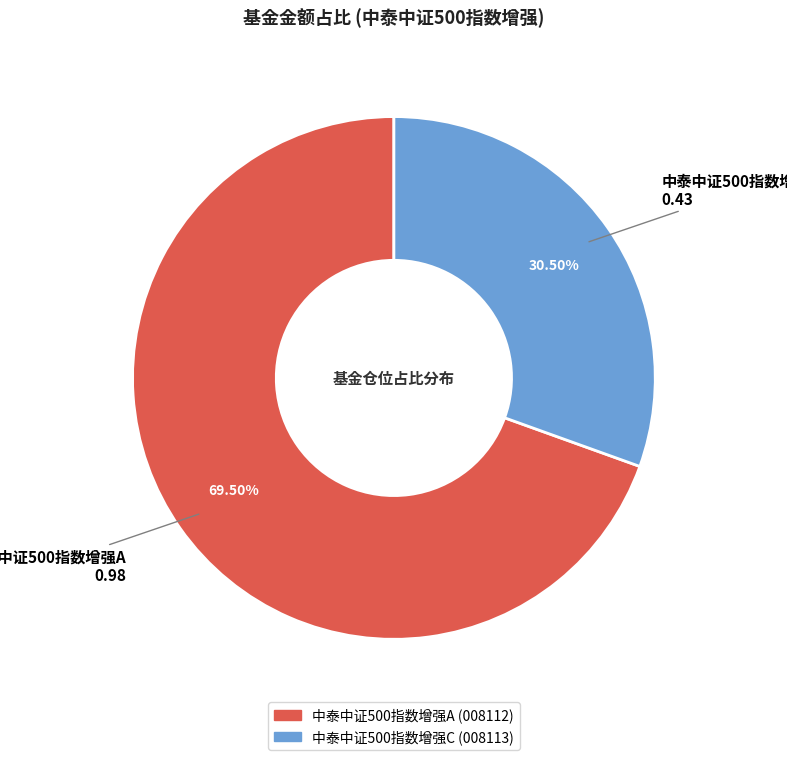

Which has a higher value, 中泰中证500指数增强A or 中泰中证500指数增强C?

中泰中证500指数增强A